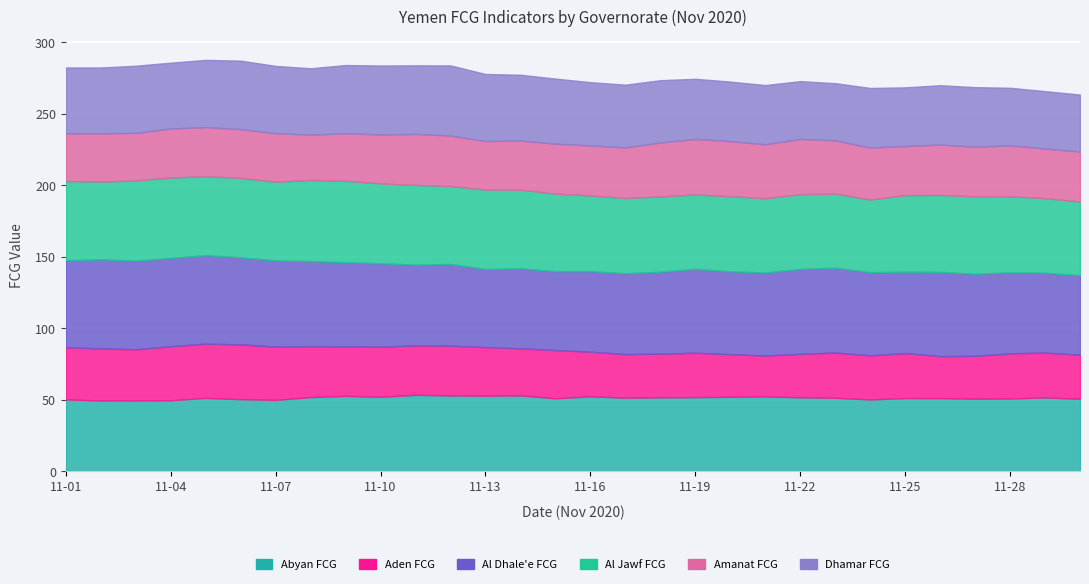

Does the chart display data point markers on the line(s)?

No